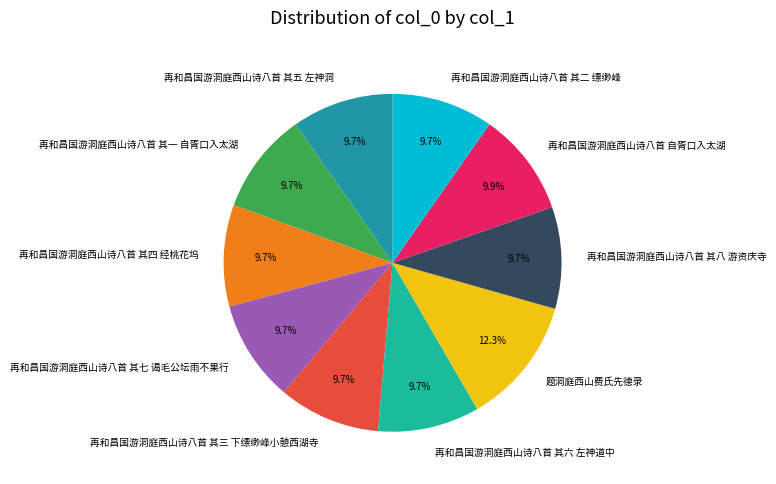

What percentage is NOT represented by 题洞庭西山费氏先德录?

87.7%